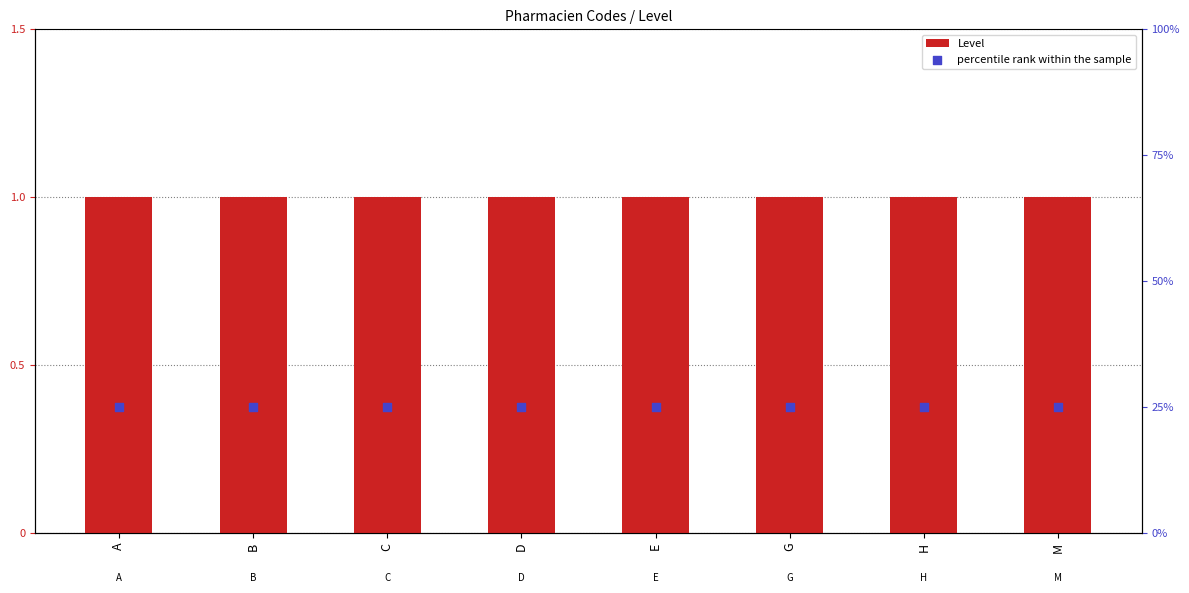

Which series has the largest total across all categories?

percentile rank within the sample